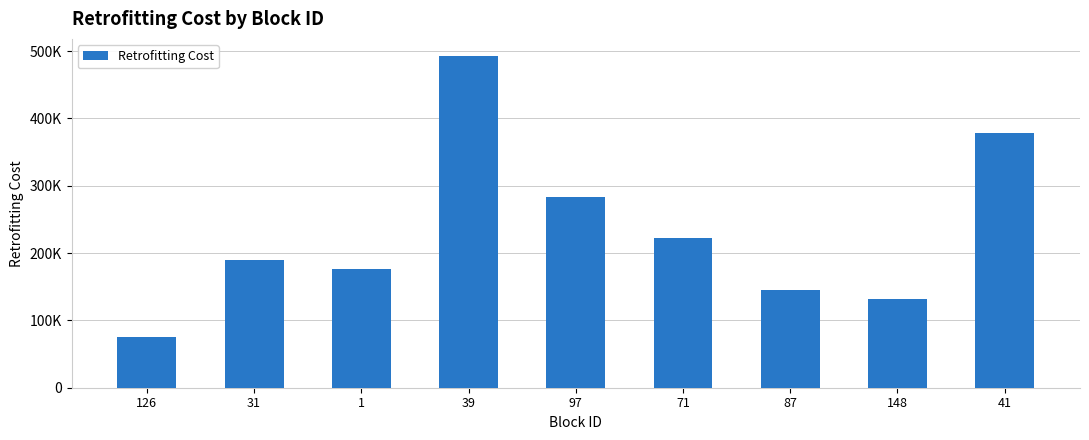

Are the bars horizontal?

No